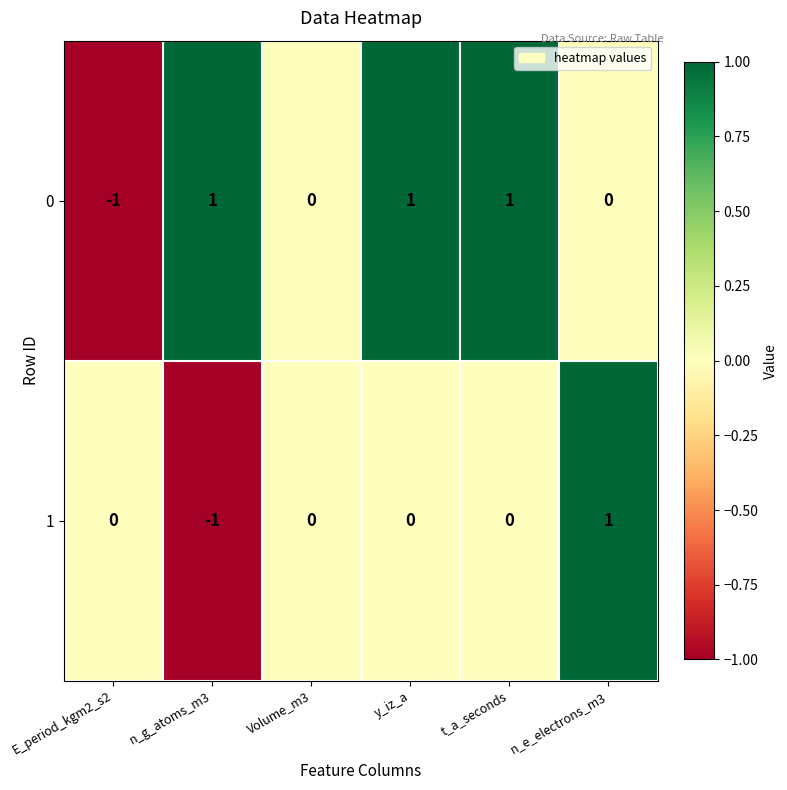

Is the value of 1 at t_a_seconds greater than the value of 0 at t_a_seconds?

No